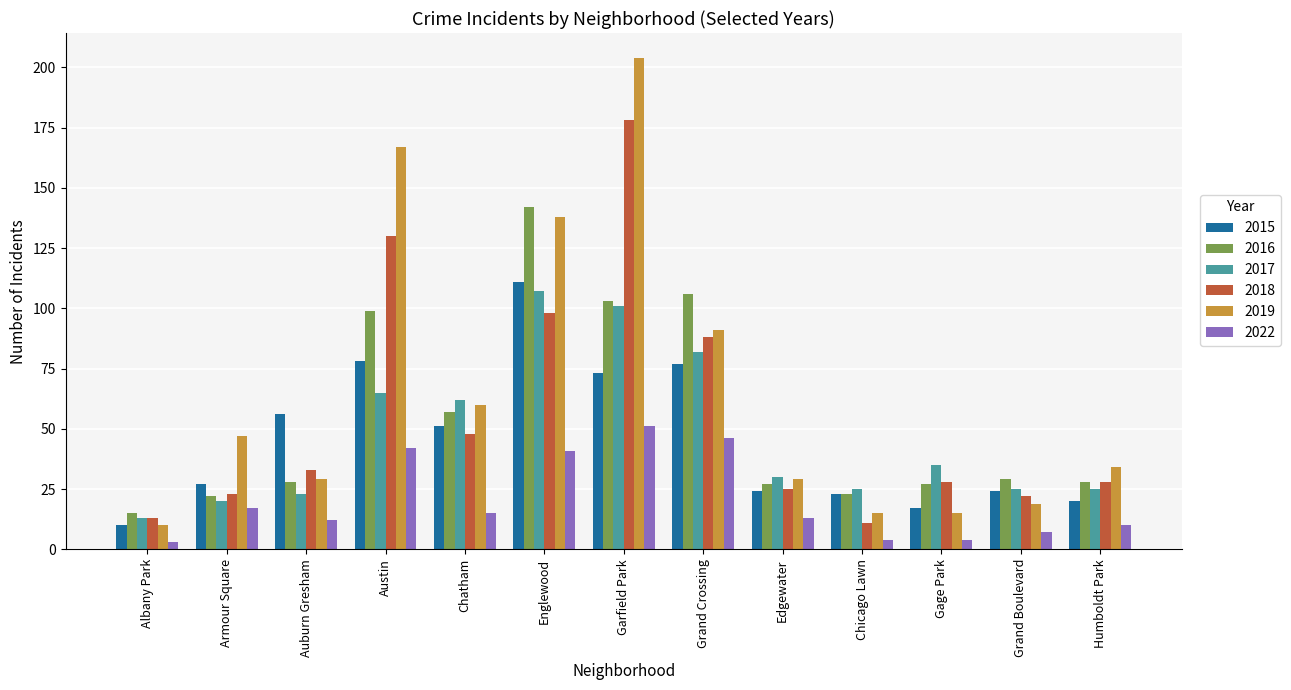

Which series has the widest spread of values?

2019